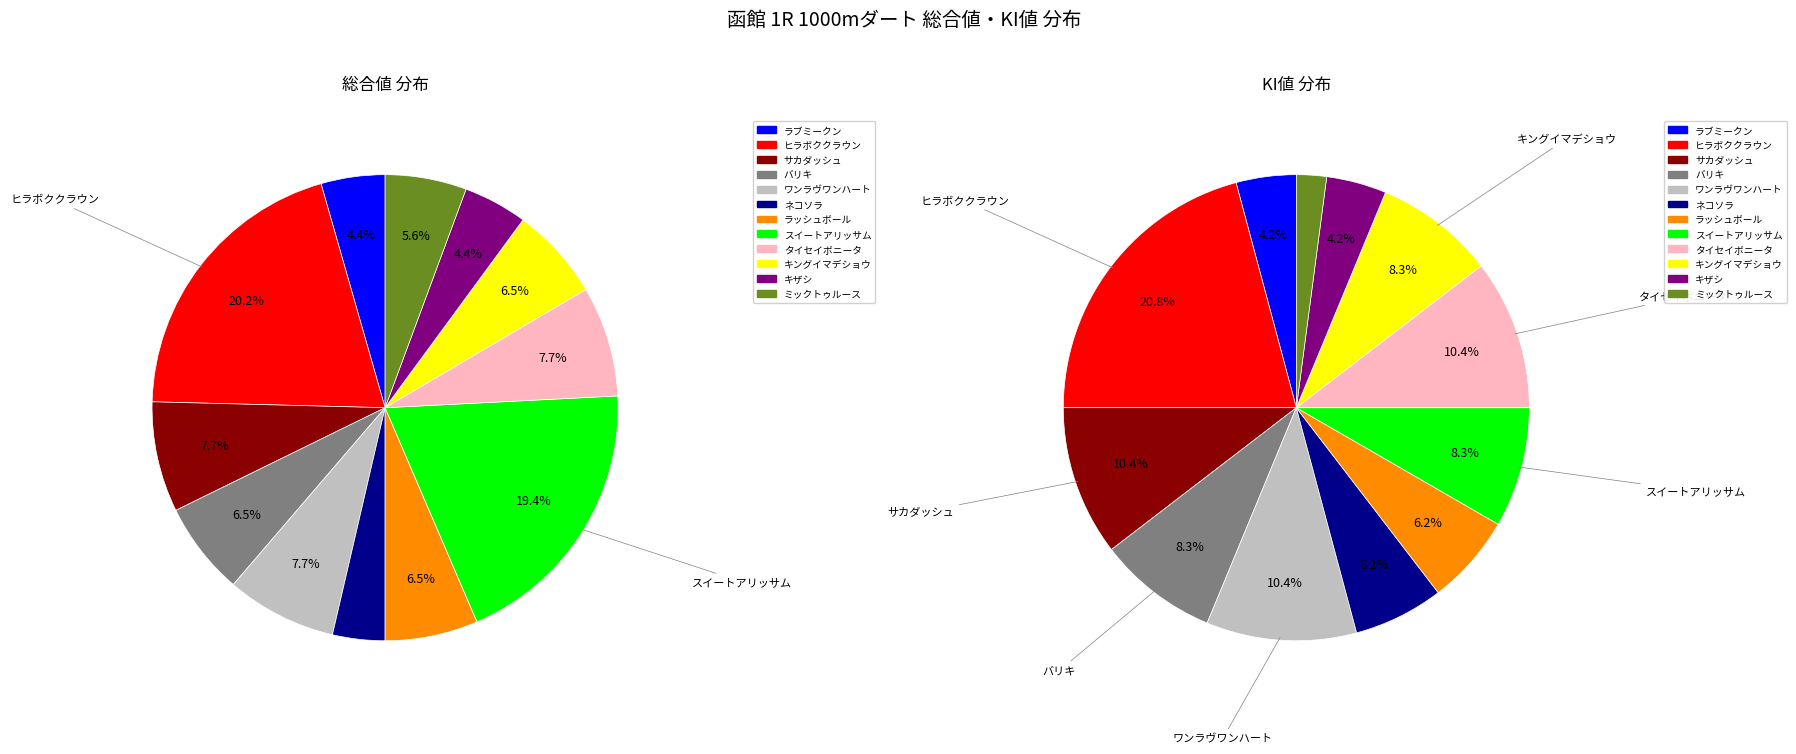

What is the ratio of the value at ミックトゥルース to the value at タイセイボニータ?

0.7